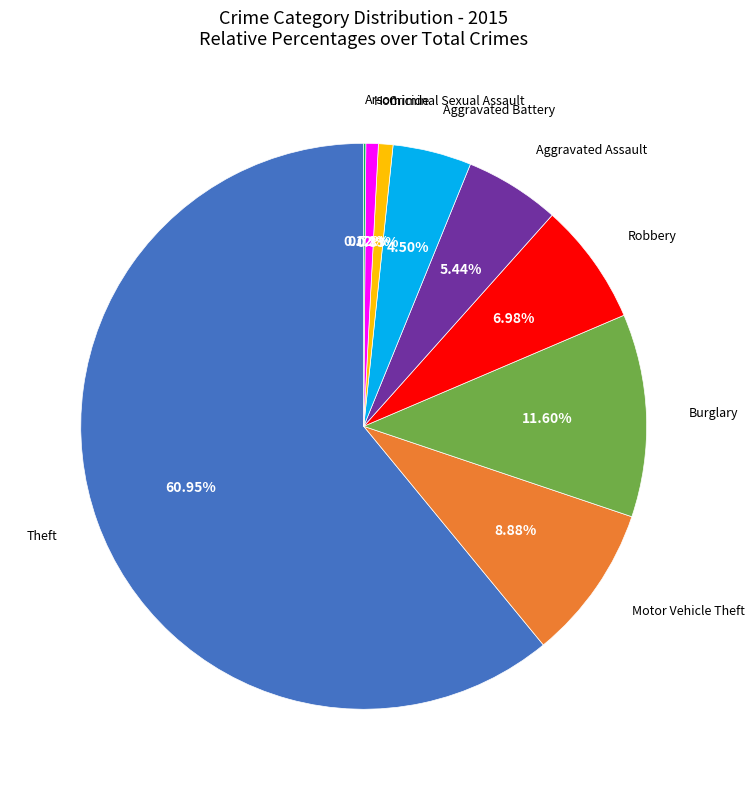

To the nearest percent, what portion does Robbery represent?

7%